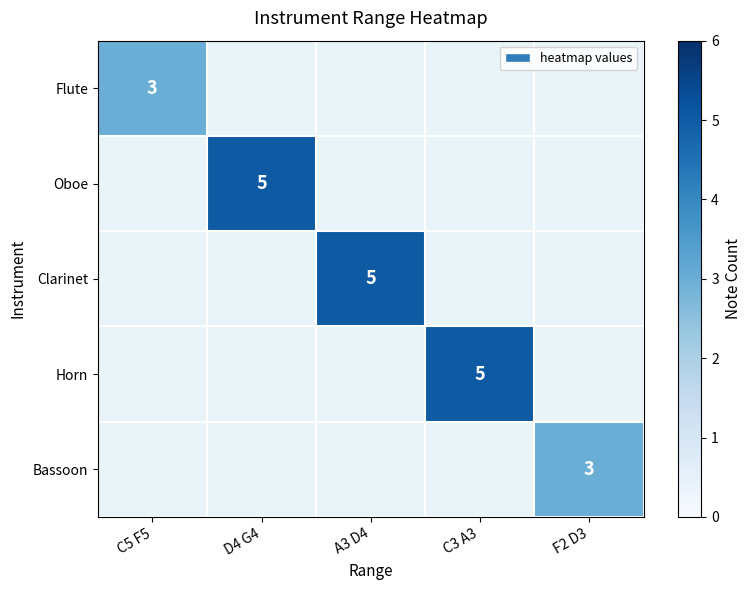

List the labels in order of Bassoon value, smallest first.

C5 F5, D4 G4, A3 D4, C3 A3, F2 D3